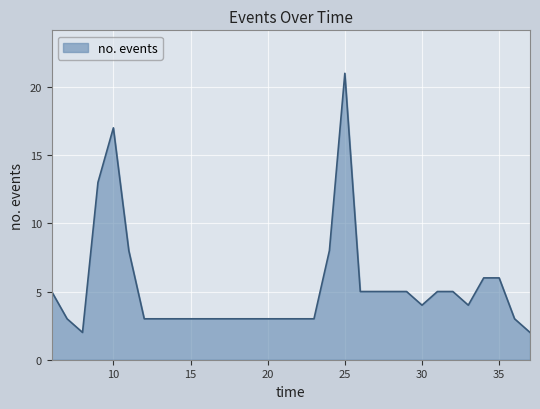

What is the greatest value displayed?

21